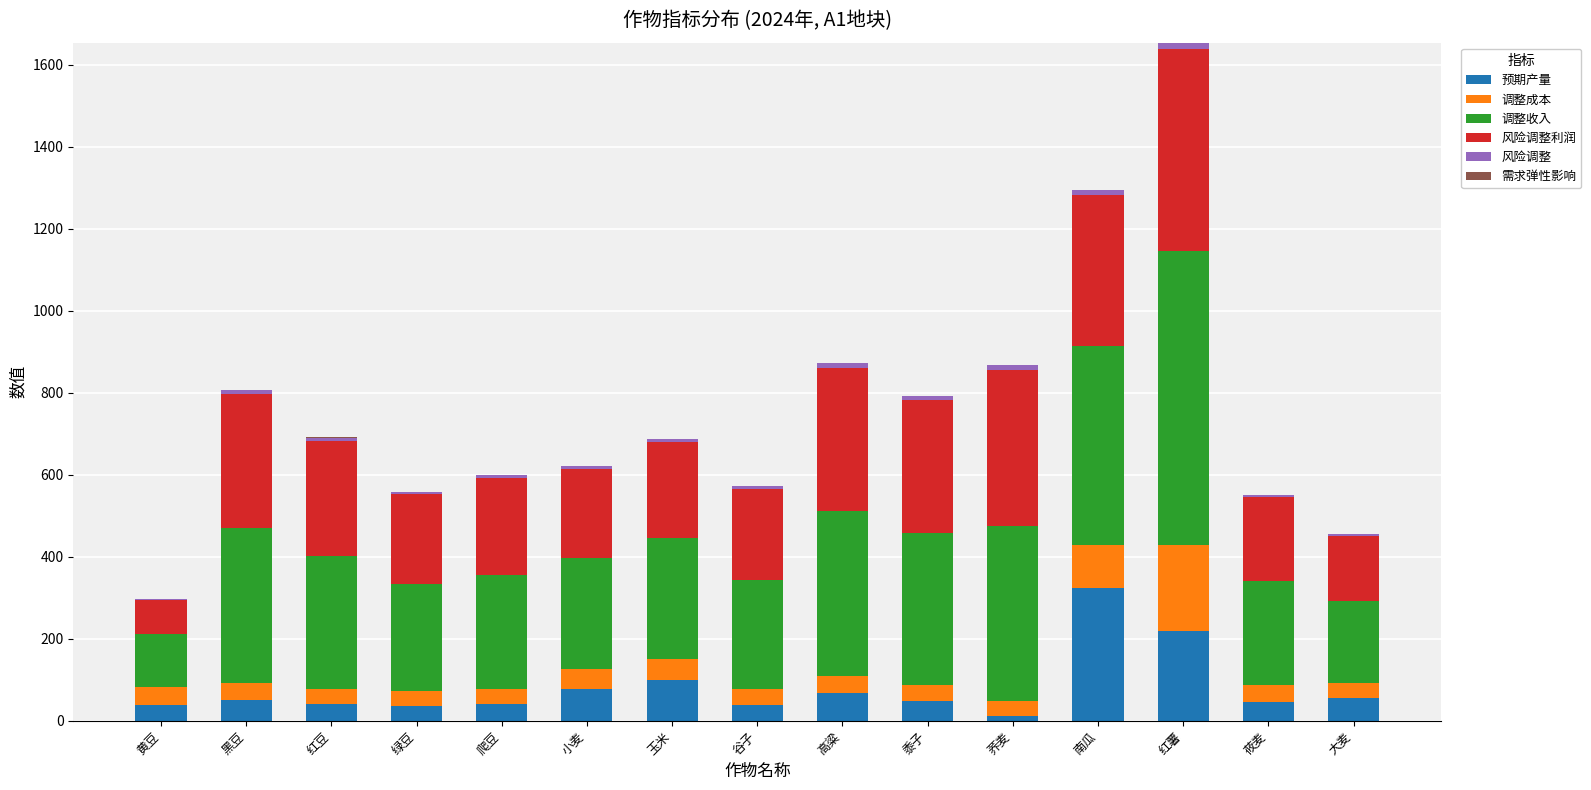

What is the highest value of the 预期产量 series?

324.8